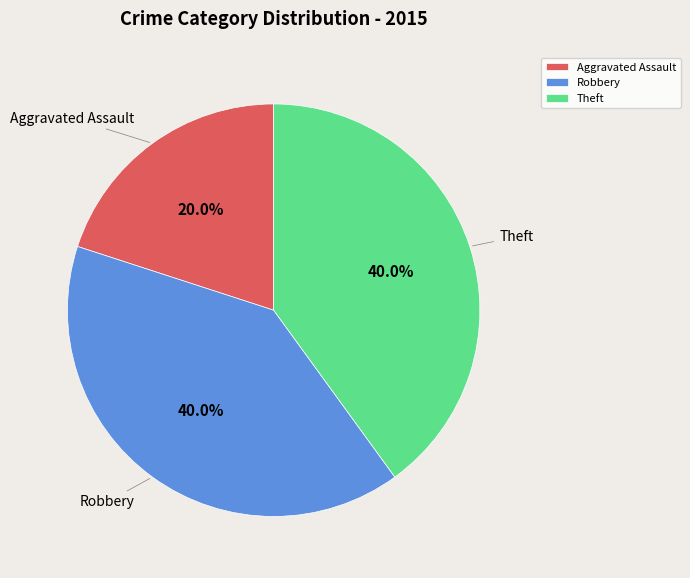

How many slices are in this pie chart?

3